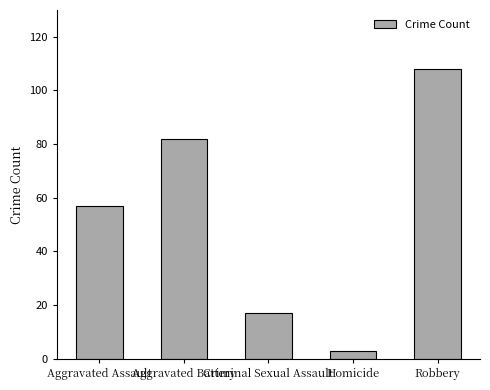

Where is the data nearest to the value 55?

Aggravated Assault